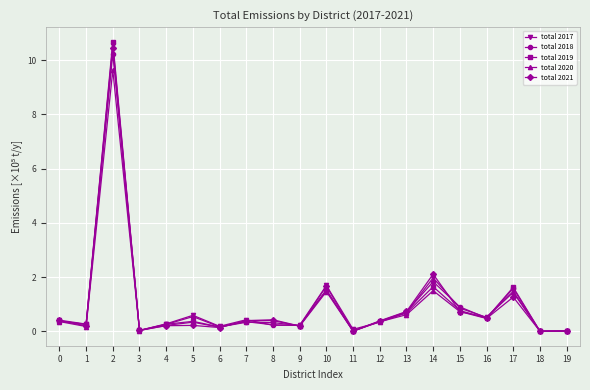

True or false: total 2017 has more than 2 interior local peaks.

True